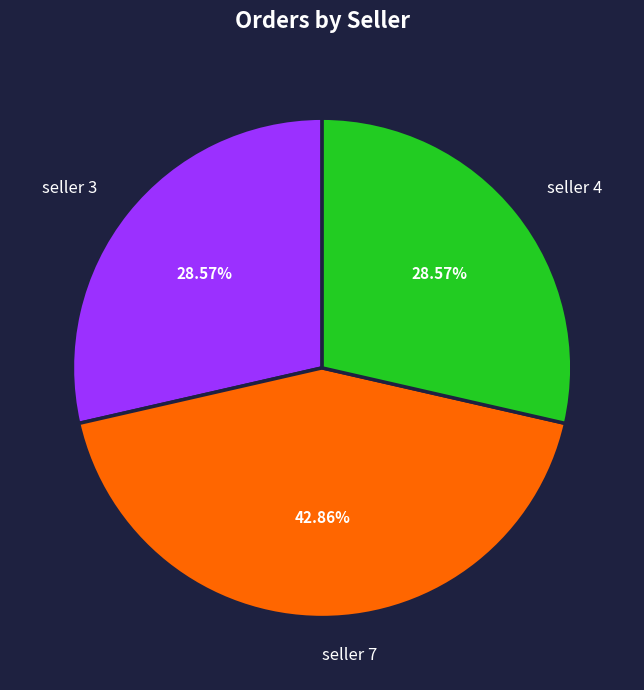

Does any single category account for the majority?

No